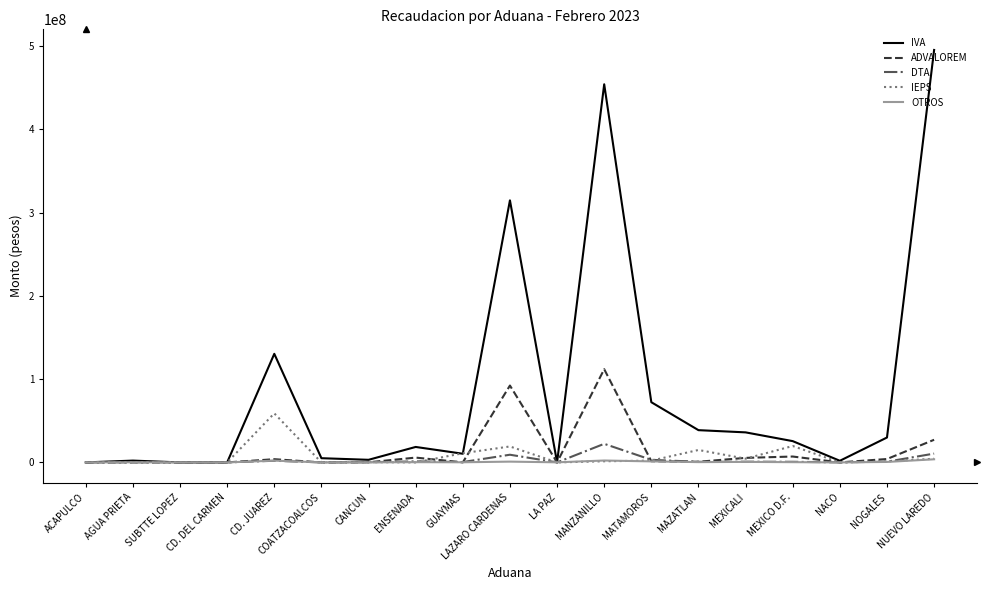

What is the maximum value shown in the chart?

495316920